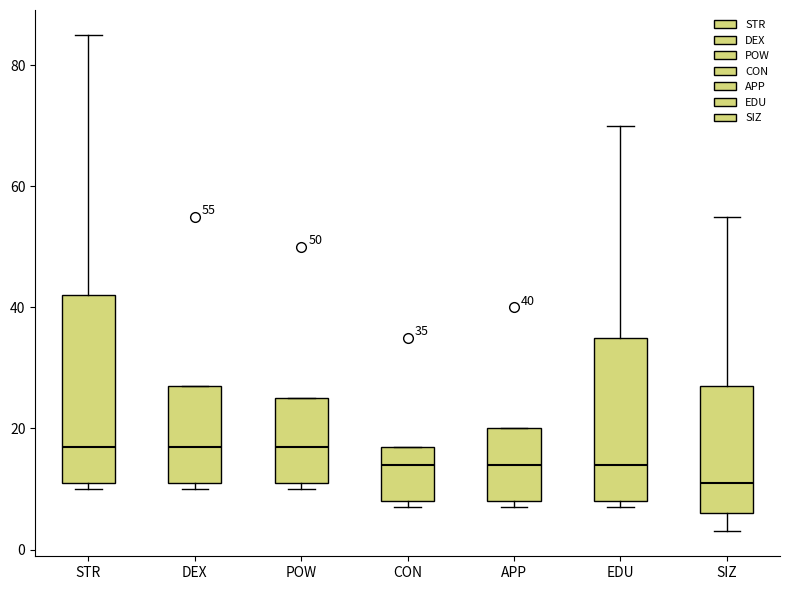

Which box is the tallest, from its lower edge to its upper edge?

STR